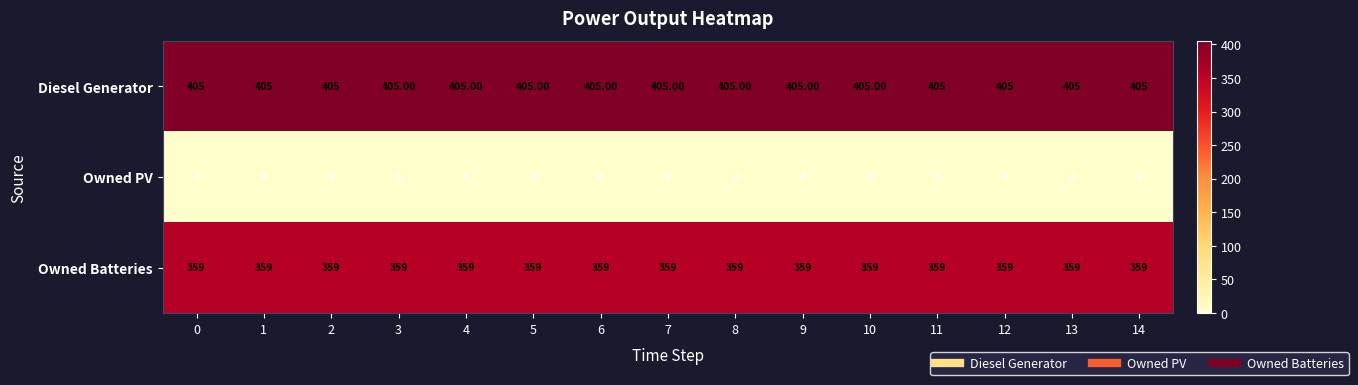

What is the spread (max minus min) of values at 11?

405